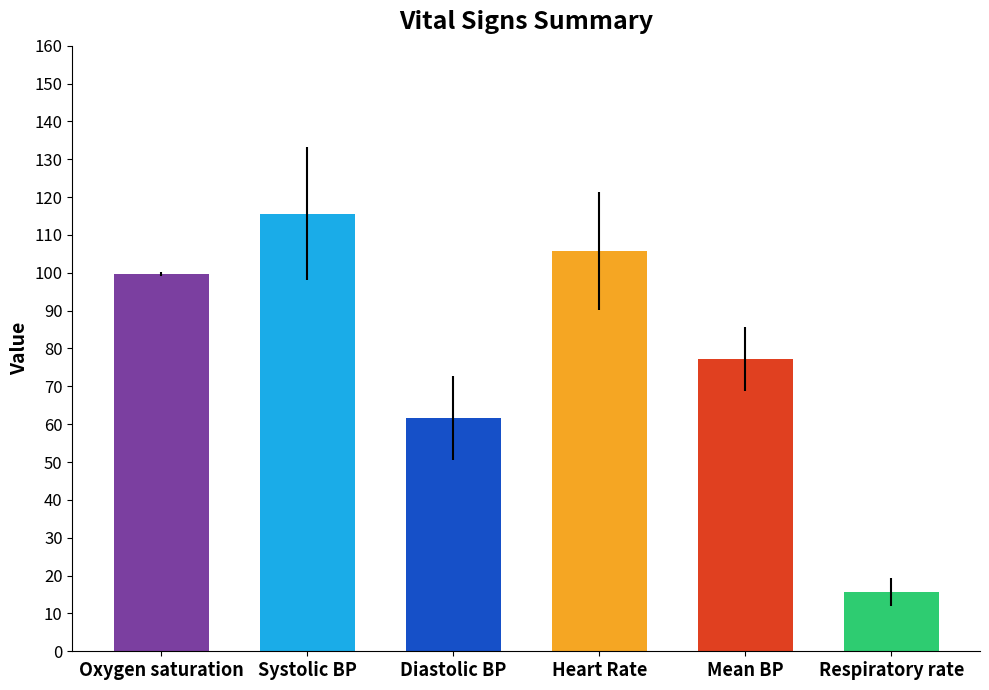

Where is the data nearest to the value 65?

Diastolic BP